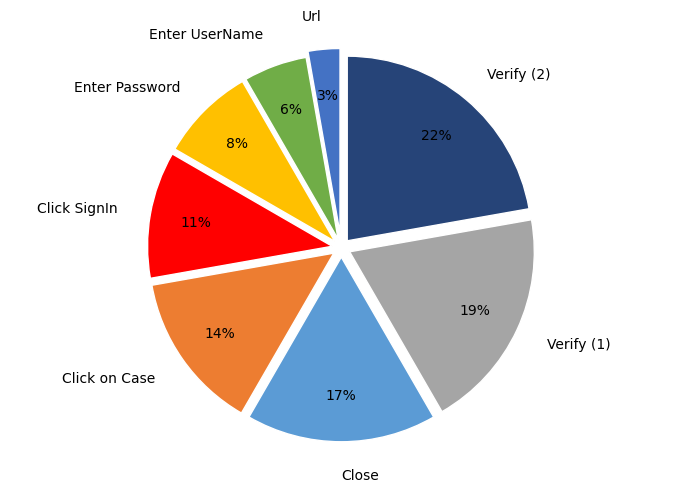

Combined, do Close and Verify (2) account for over 50%?

No